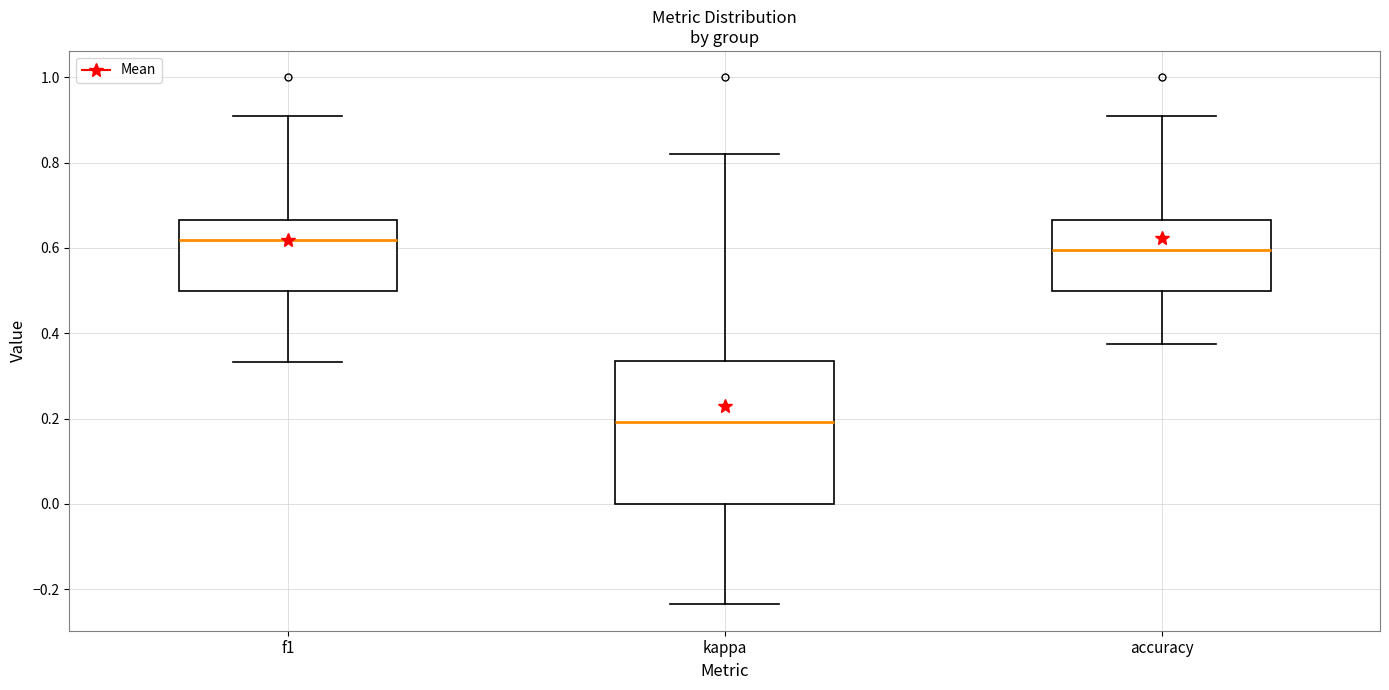

Reading left to right, read every box against the y-axis: the position of its median line, the range the box covers, and the ends of its whiskers. The values are not printed on the chart, so give them approximately, as read against the axis.

f1: median 0.62, box 0.50 to 0.66, whiskers 0.34 to 0.90
kappa: median 0.20, box 0.00 to 0.34, whiskers -0.24 to 0.82
accuracy: median 0.60, box 0.50 to 0.66, whiskers 0.38 to 0.90